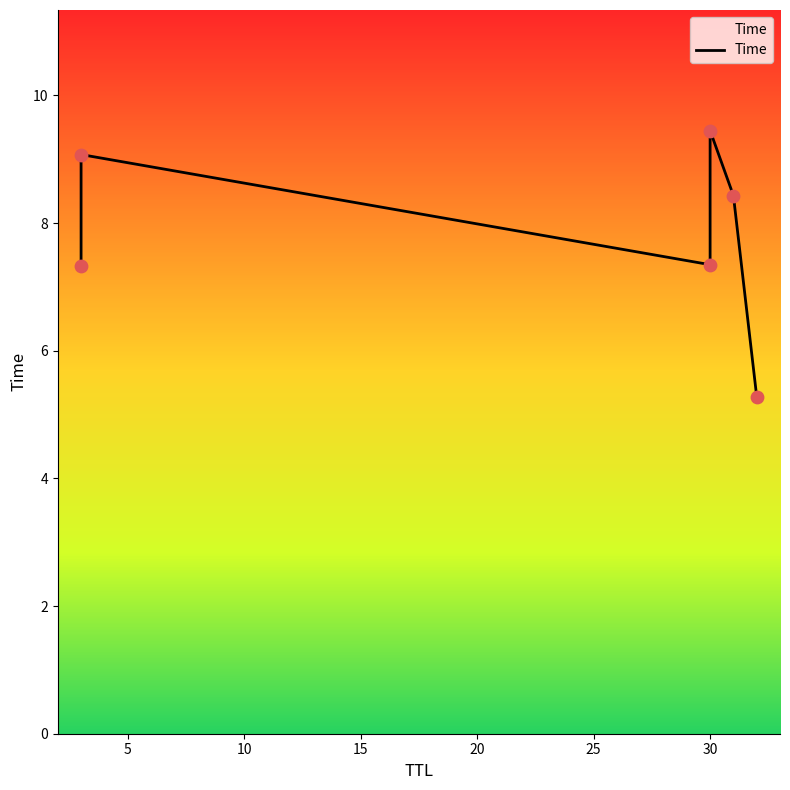

Between 15 and 5, which is larger?

15